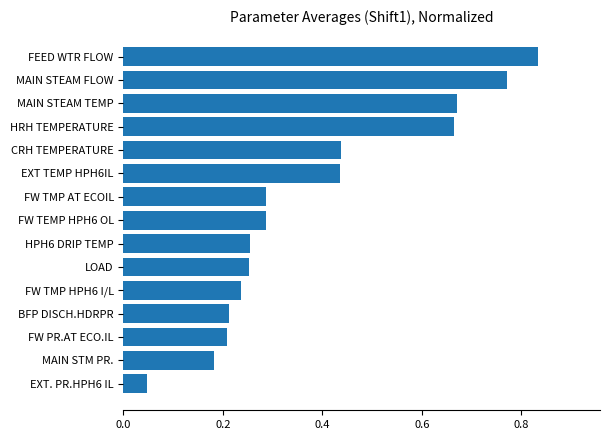

What is the change in value from FW PR.AT ECO.IL to HRH TEMPERATURE?

+0.5